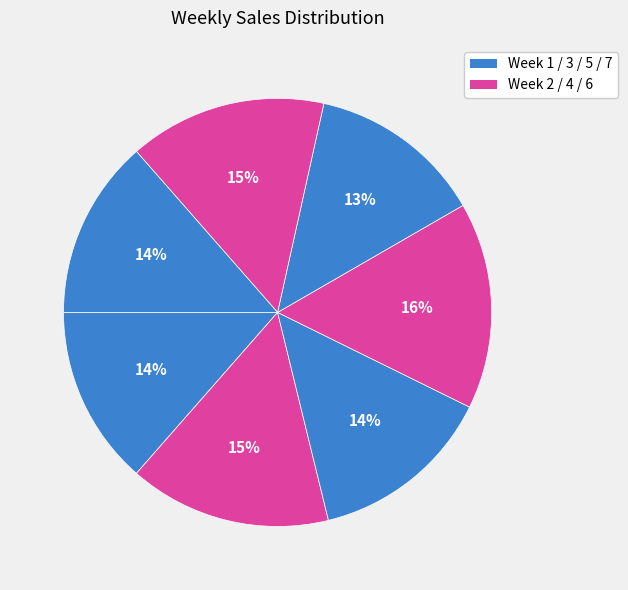

How many segments does this pie chart have?

7